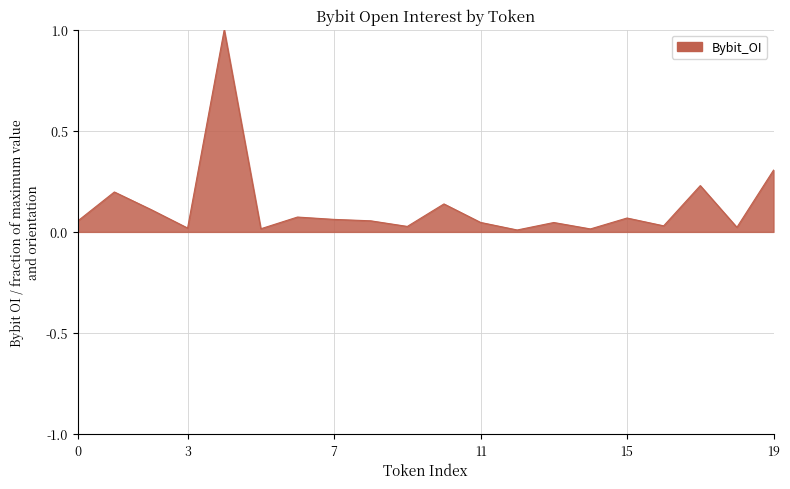

What is the difference between the maximum and minimum values?

1.0